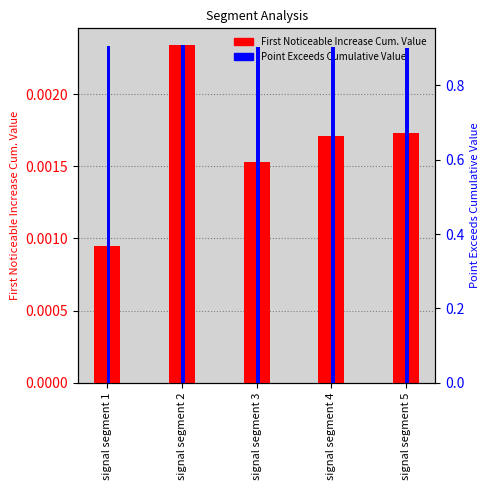

At which label does First Noticeable Increase Cum. Value reach its peak?

signal segment 2